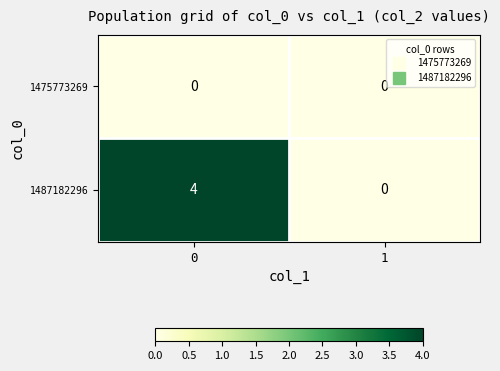

List the series in order of their overall mean, lowest first.

1475773269, 1487182296